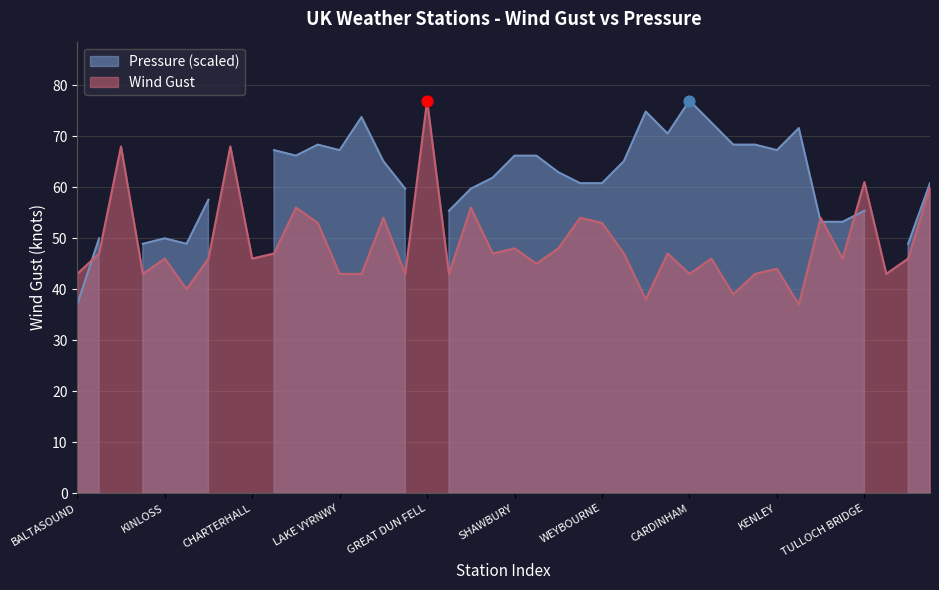

Between SHOEBURYNESS and GREAT DUN FELL, which is larger?

GREAT DUN FELL